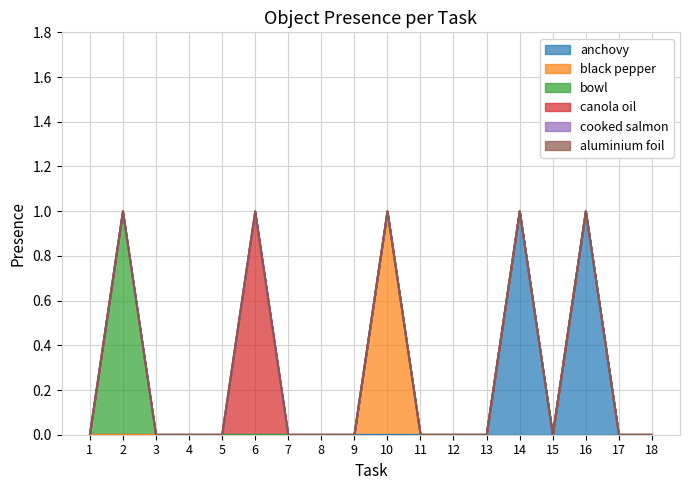

True or false: black pepper and aluminium foil intersect in this chart.

False